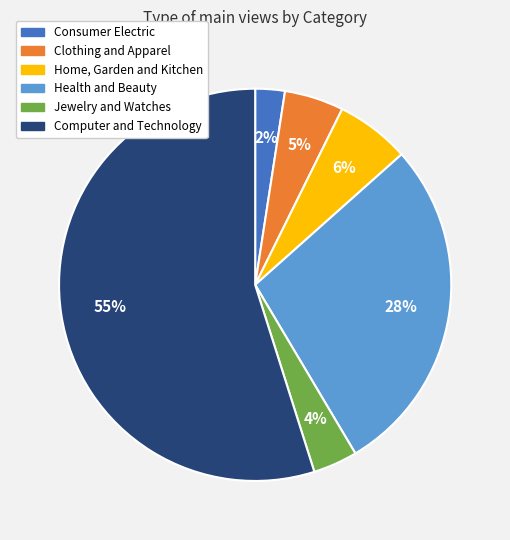

To the nearest percent, what is the combined percentage of Computer and Technology and Jewelry and Watches?

59%